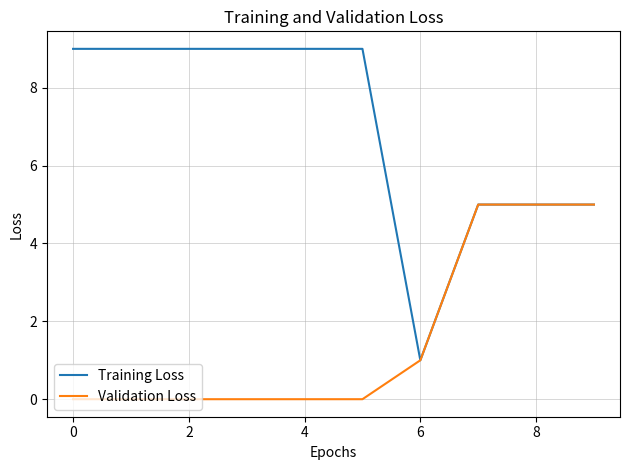

Reading right to left, transcribe all the data shown in this chart.

Training Loss: 5	5	5	1	9	9	9	9	9	9
Validation Loss: 5	5	5	1	0	0	0	0	0	0